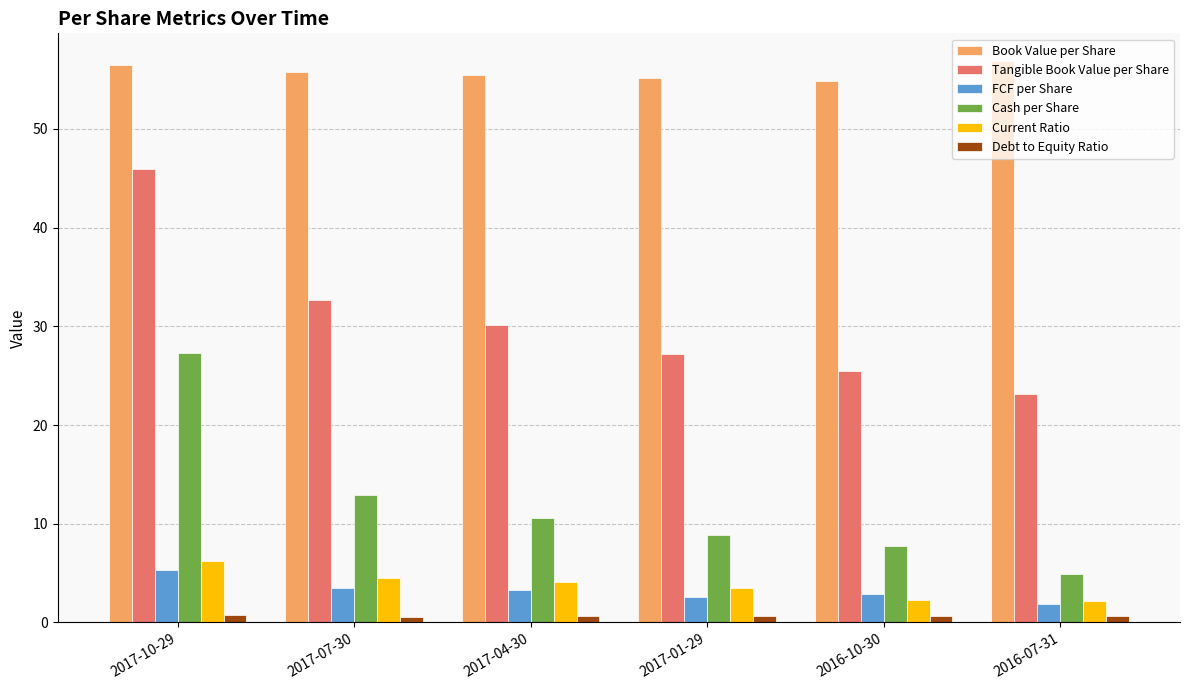

At how many categories does at least one series exceed 22?

6